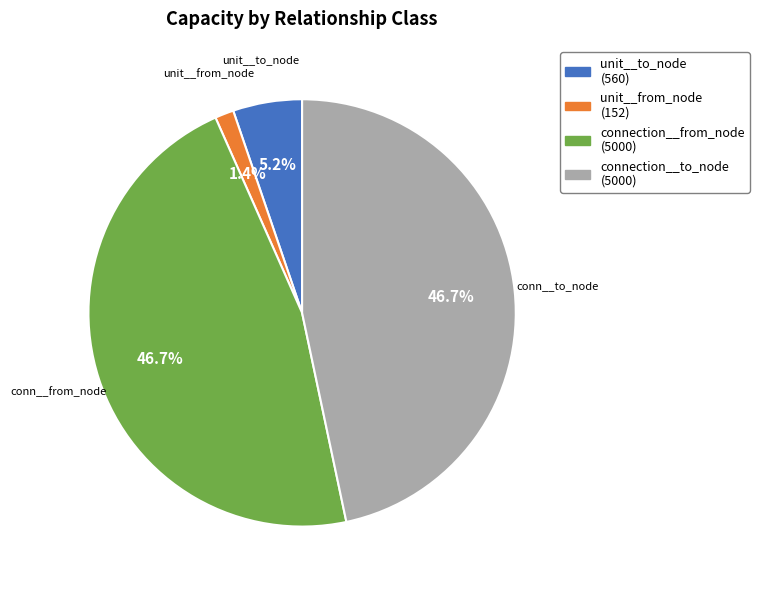

Is there a majority slice in this chart?

No